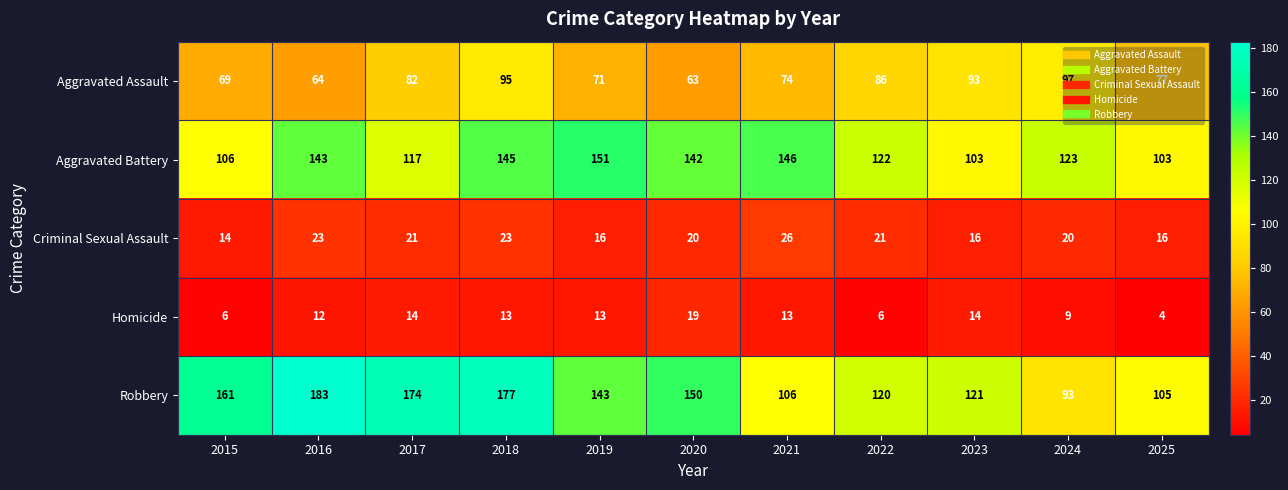

The value of Aggravated Assault at 2019 is 125. True or false?

False